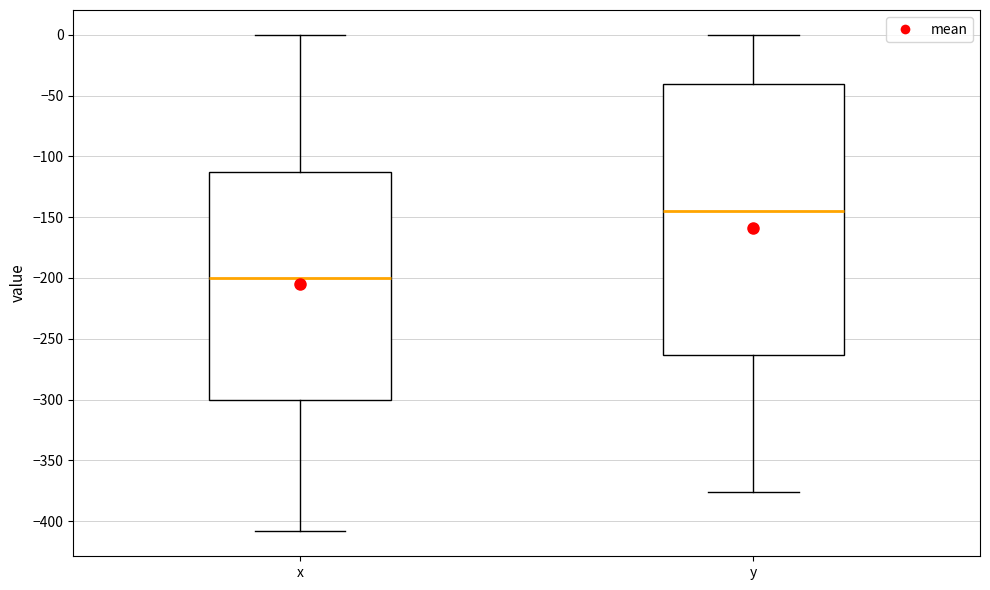

Comparing the boxes themselves (not the whiskers), which one is the tallest?

y